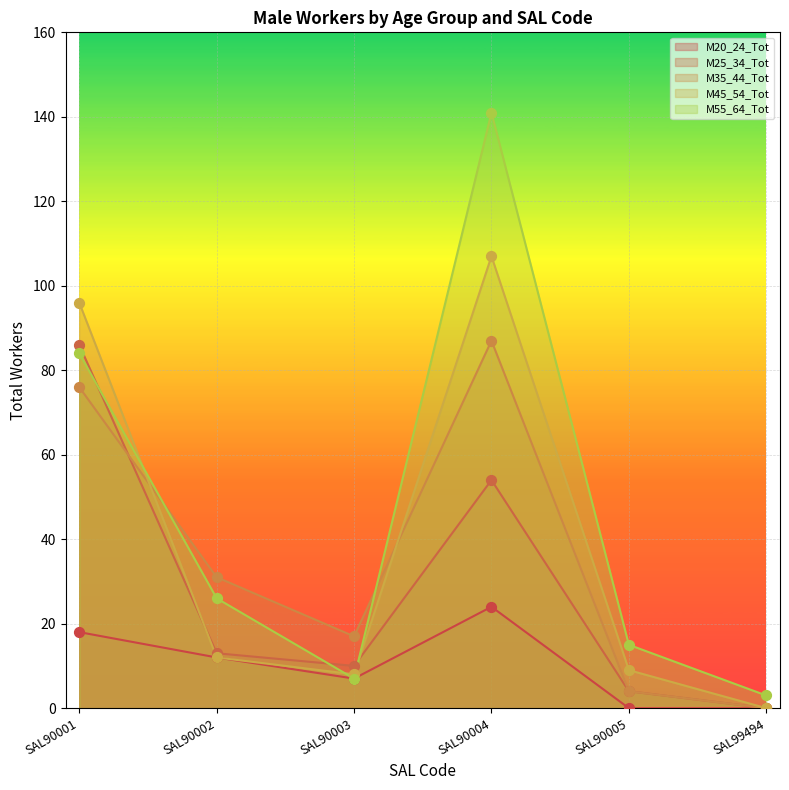

Which series has the widest spread of Y values?

M55_64_Tot